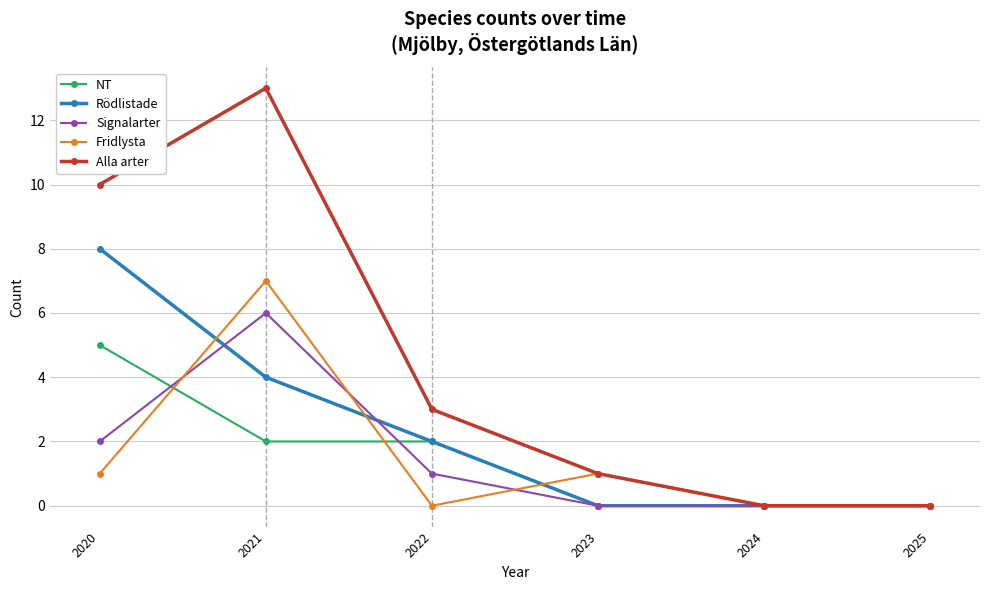

What is the highest value of the Signalarter series?

6